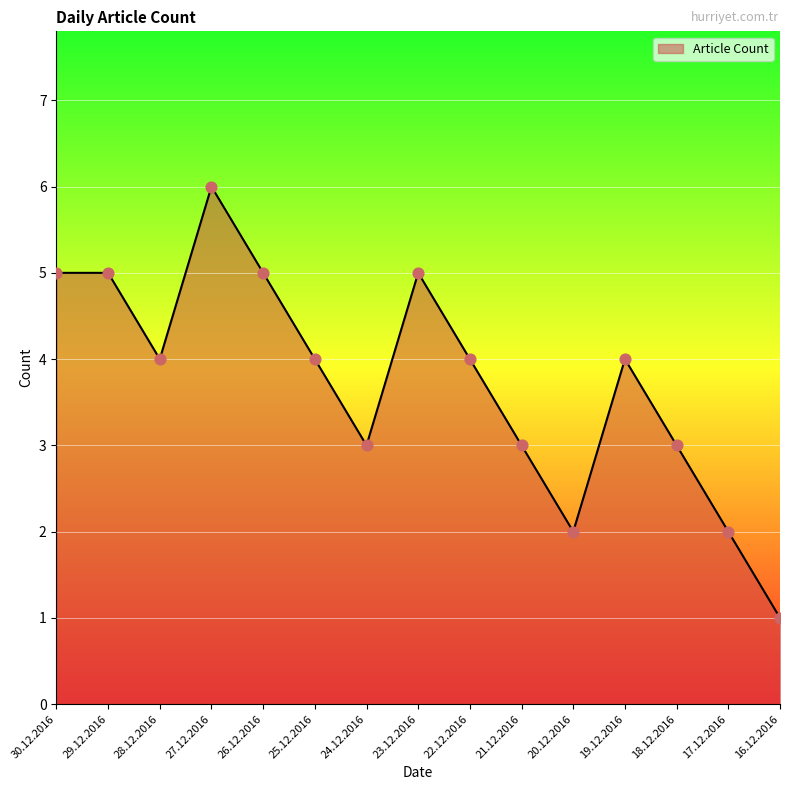

Between 30.12.2016 and 19.12.2016, which is larger?

30.12.2016